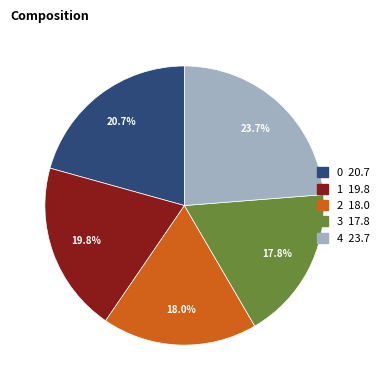

Do 0 and 4 together represent more than half of the pie?

No